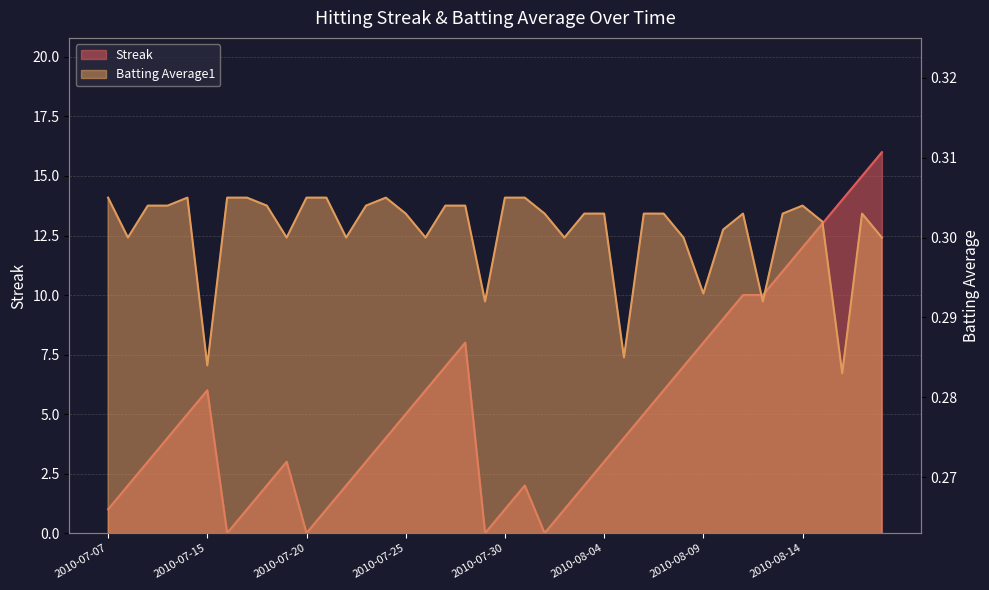

What is the label of the 24th point from the left?

2010-08-02